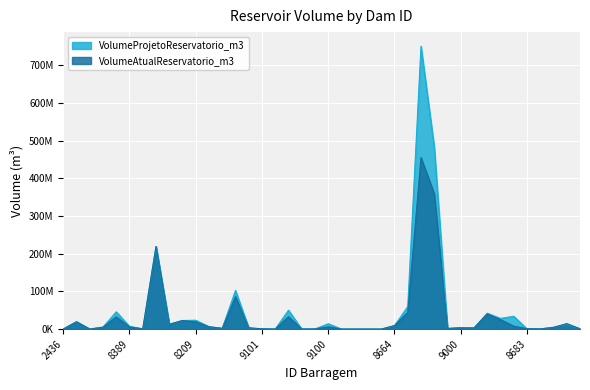

What is the difference between the VolumeAtualReservatorio_m3 values at 8462 and 9919?

3220237.9